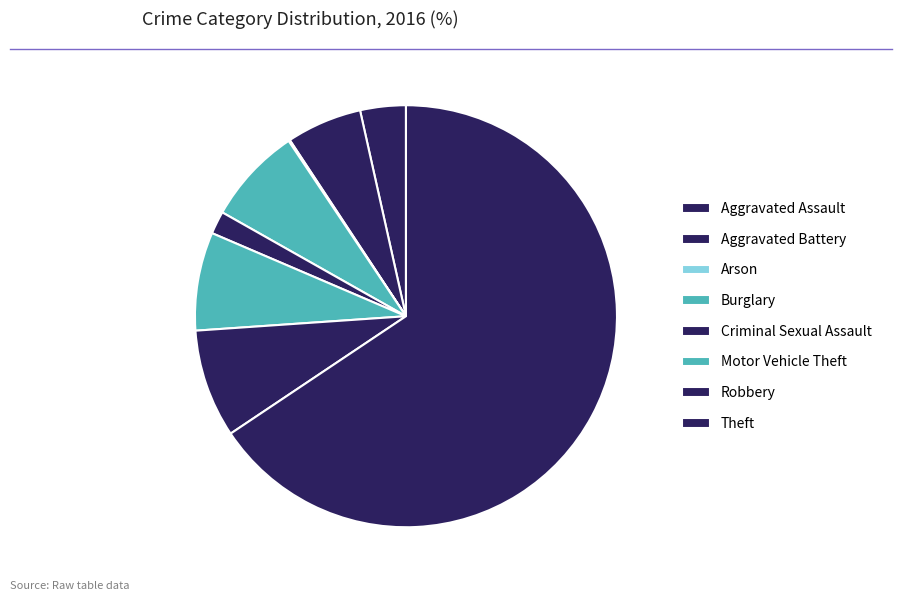

To the nearest percent, what is the combined percentage of Aggravated Battery and Criminal Sexual Assault?

8%